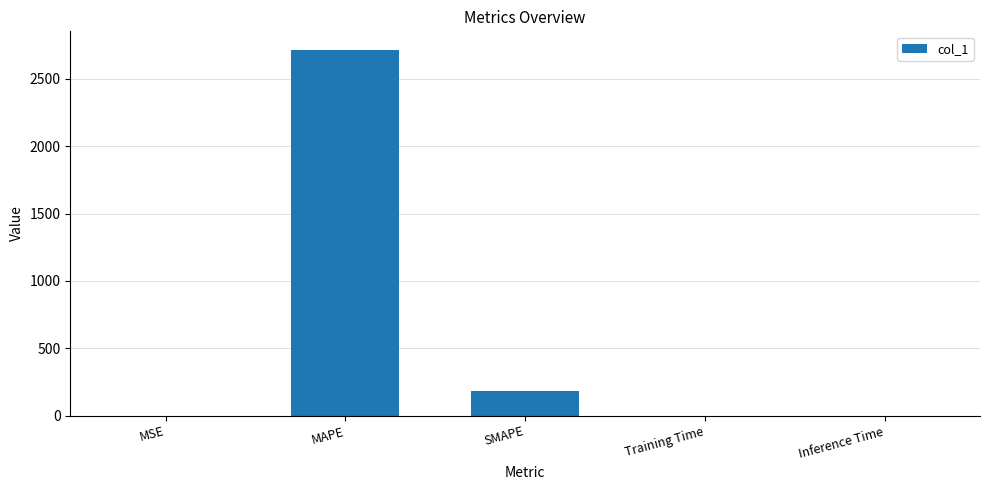

Is it true that the value at Inference Time is 0.0?

True